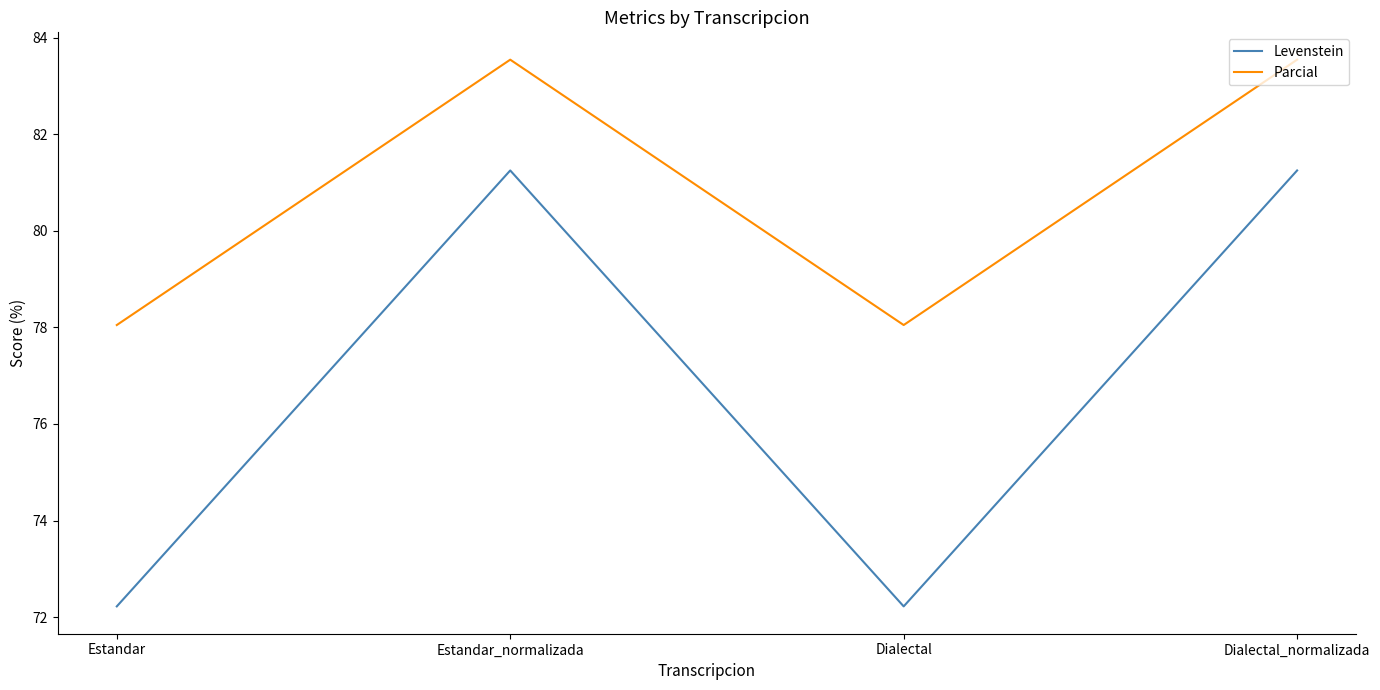

What is the approximate value of Parcial at Estandar_normalizada?

83.5